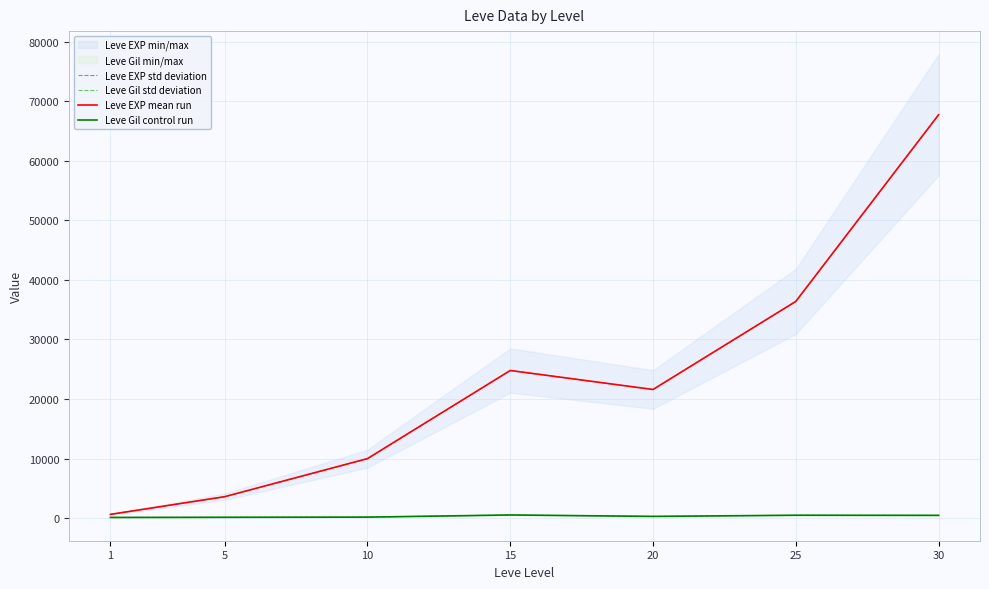

Which category has the highest value across all series?

30